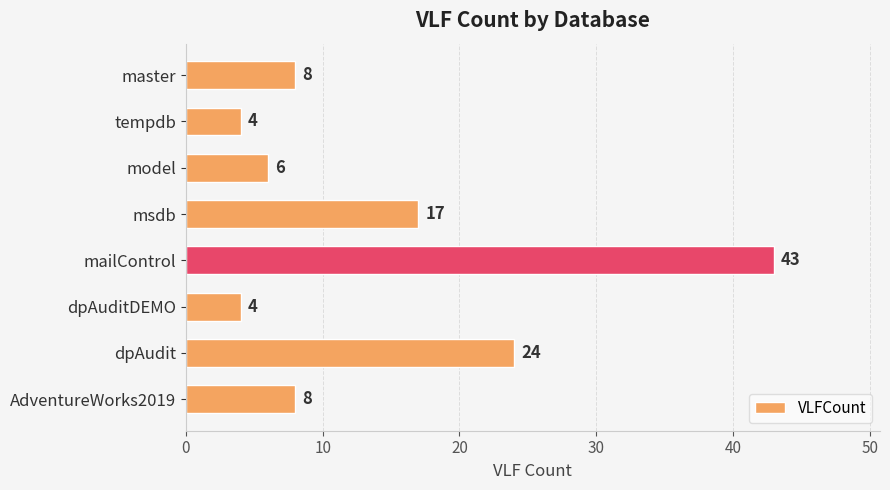

Does the chart contain any negative values?

No